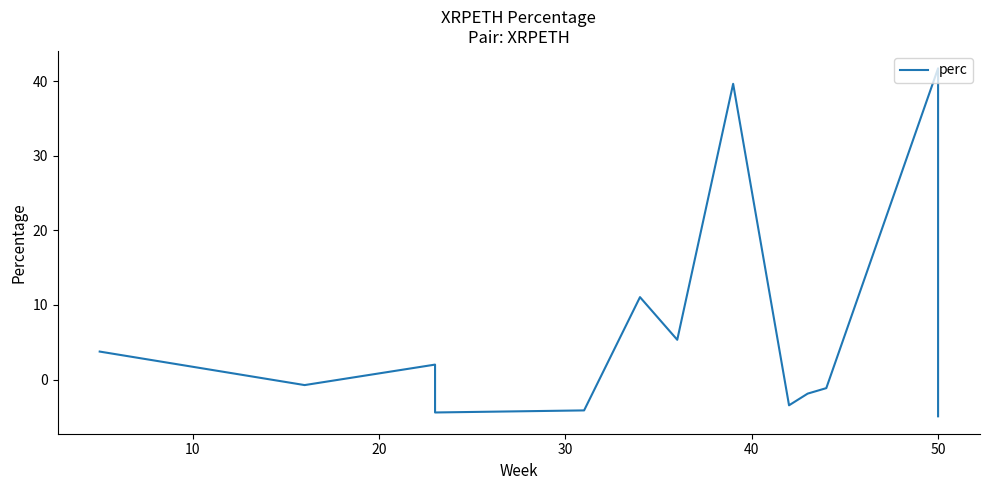

Reading left to right, extract all data points from this chart.

3.8	-0.7	2.0	0.8	-4.4	-4.1	11.0	5.3	39.6	-3.4	-1.9	-1.1	41.7	-4.9